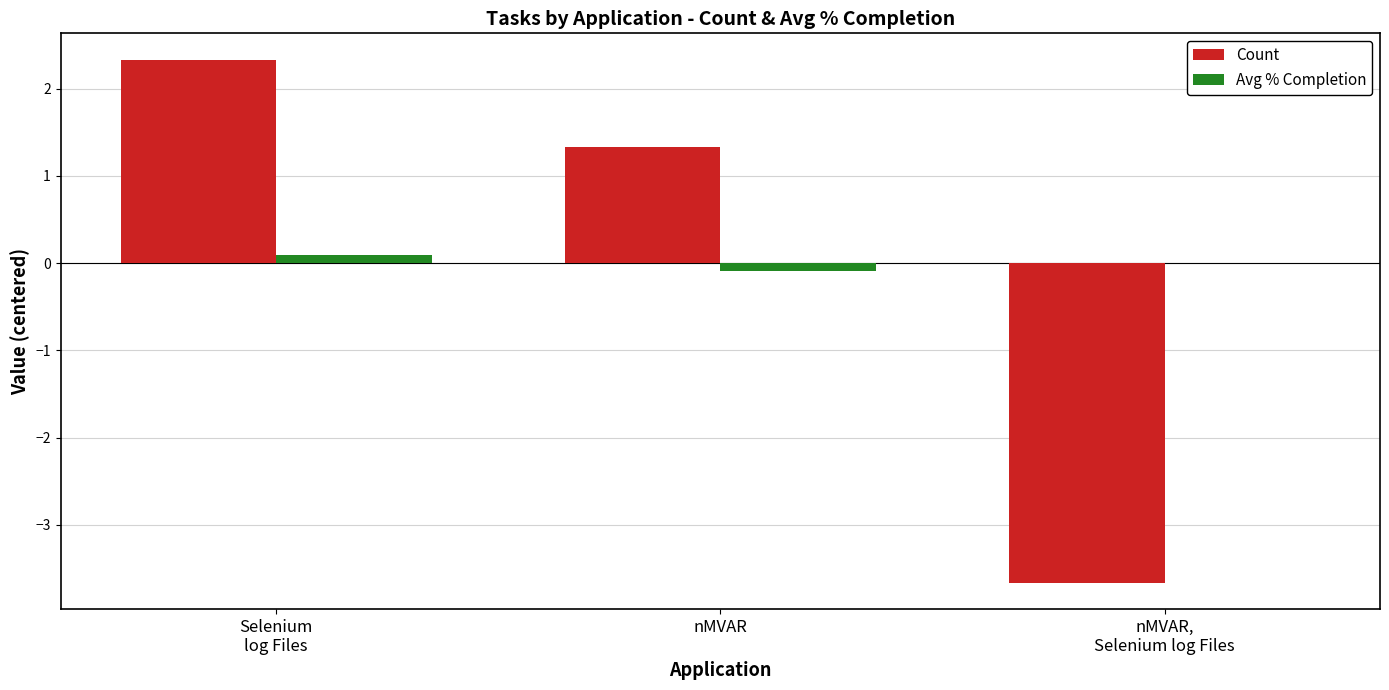

What are all the series names shown in the legend?

Count, Avg % Completion